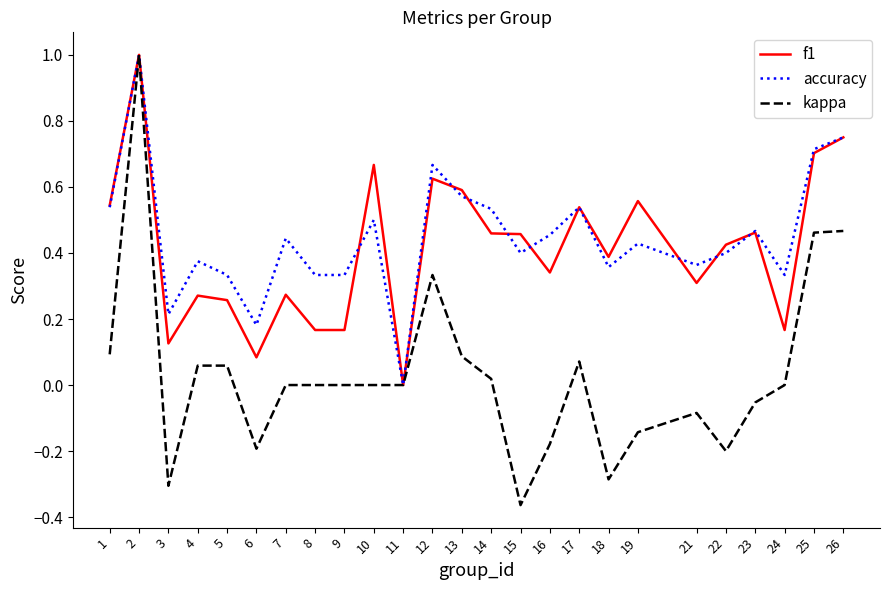

Is the value of accuracy at 5 greater than the value of f1 at 3?

Yes